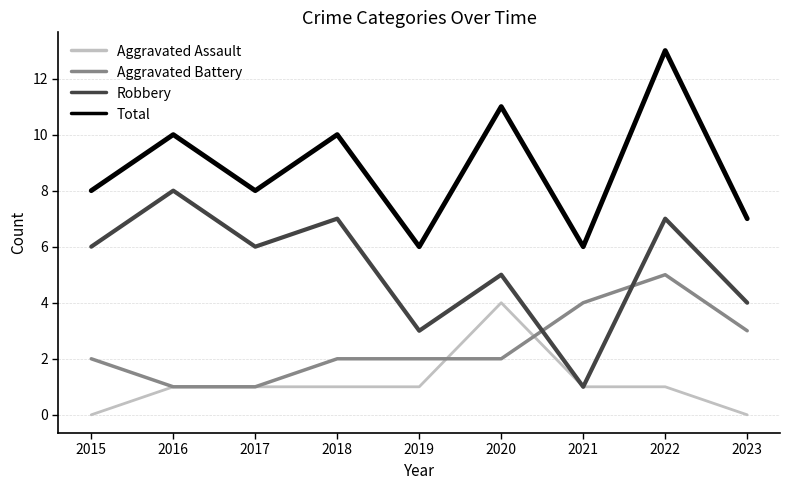

What is the spread (max minus min) of values at 2015?

8